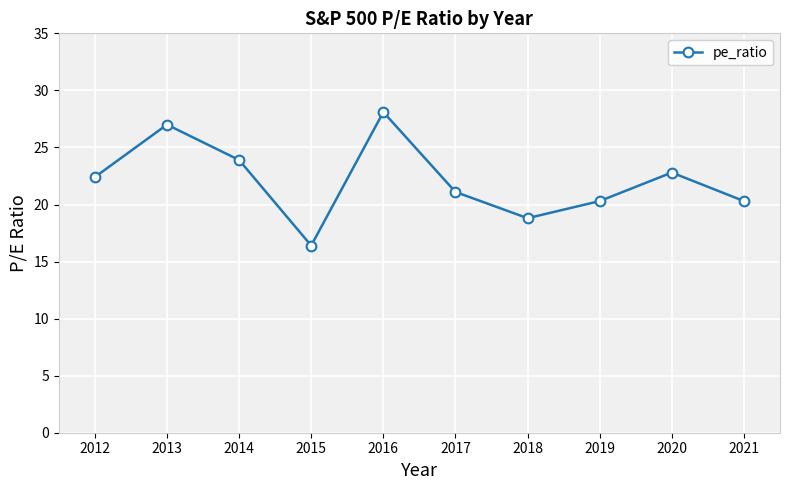

How many lines are shown in the chart?

1